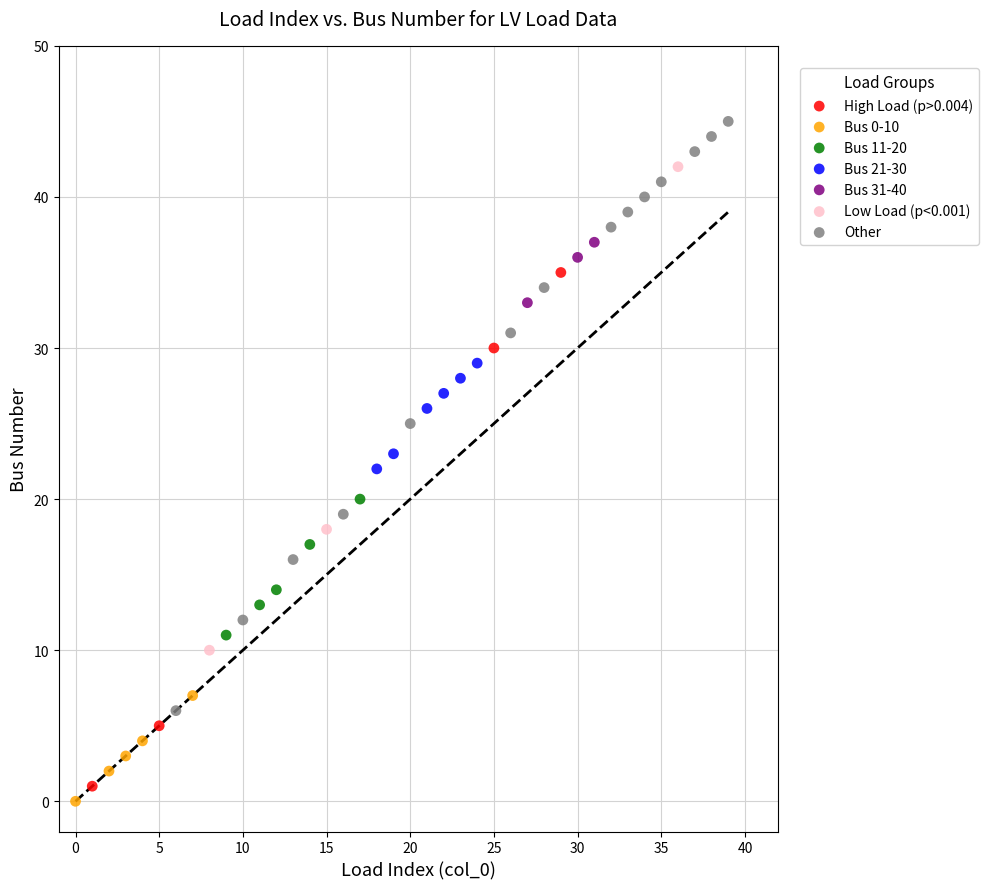

Which series has the largest Y range (max minus min)?

Other